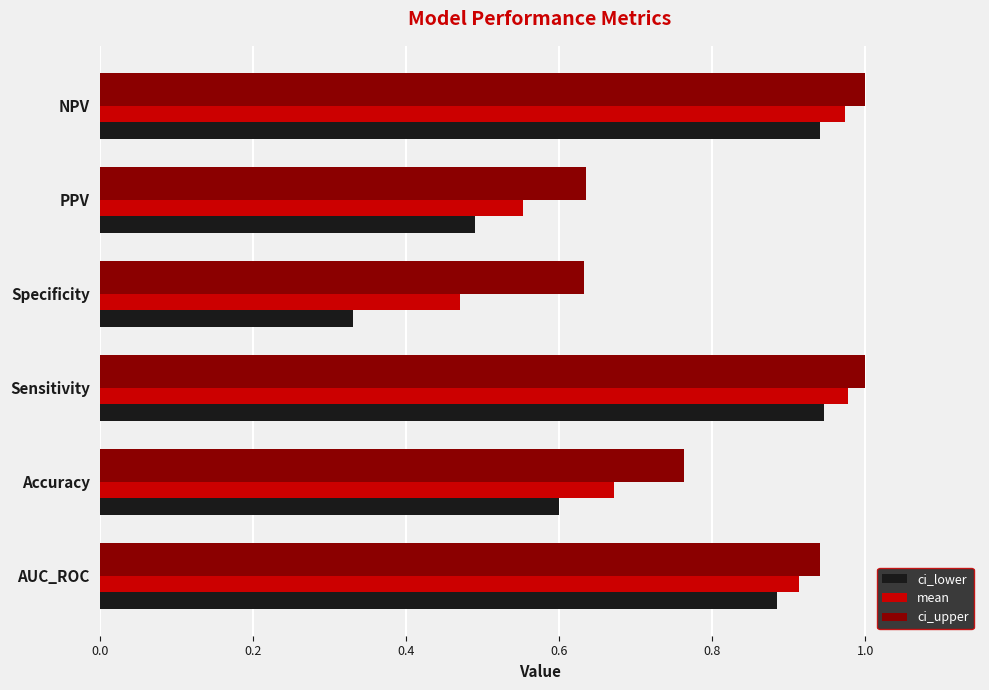

Between Sensitivity and Specificity, which series saw the biggest shift?

ci_lower